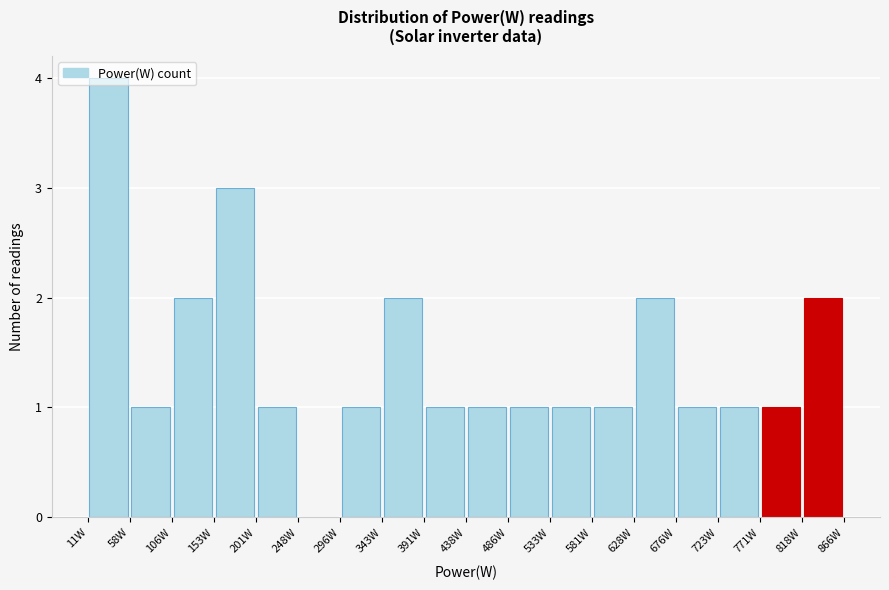

Reading left to right, list every bar in this chart as the range it spans on the x-axis followed by its height. Neither the bar edges nor the heights are printed on the chart, so give them approximately, as read against the axes.

11.0 to 58.5: 4
58.5 to 106.0: 1
106.0 to 153.5: 2
153.5 to 201.0: 3
201.0 to 248.5: 1
248.5 to 296.0: 0
296.0 to 343.5: 1
343.5 to 391.0: 2
391.0 to 438.5: 1
438.5 to 486.0: 1
486.0 to 533.5: 1
533.5 to 581.0: 1
581.0 to 628.5: 1
628.5 to 676.0: 2
676.0 to 723.5: 1
723.5 to 771.0: 1
771.0 to 818.5: 1
818.5 to 866.0: 2